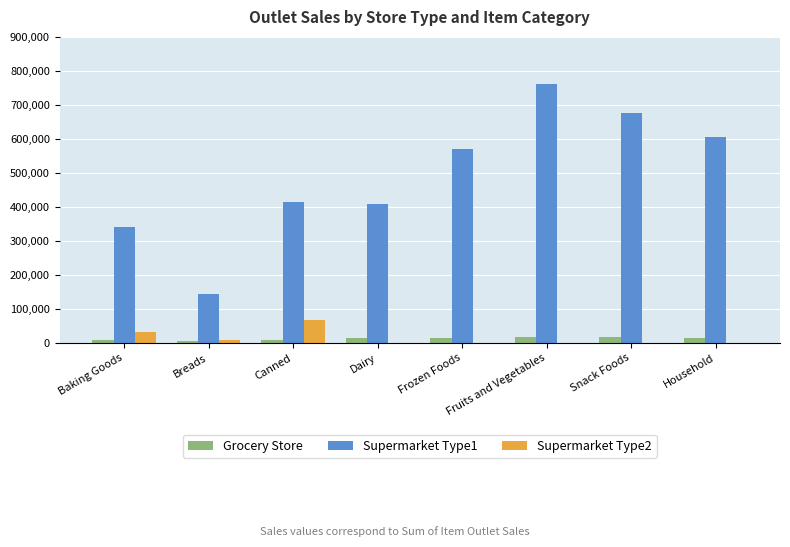

How many groups of bars are there?

8